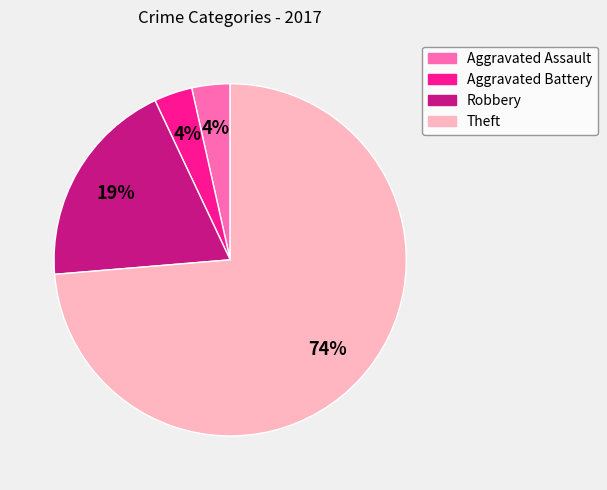

Does Aggravated Assault represent more than half of the total?

No